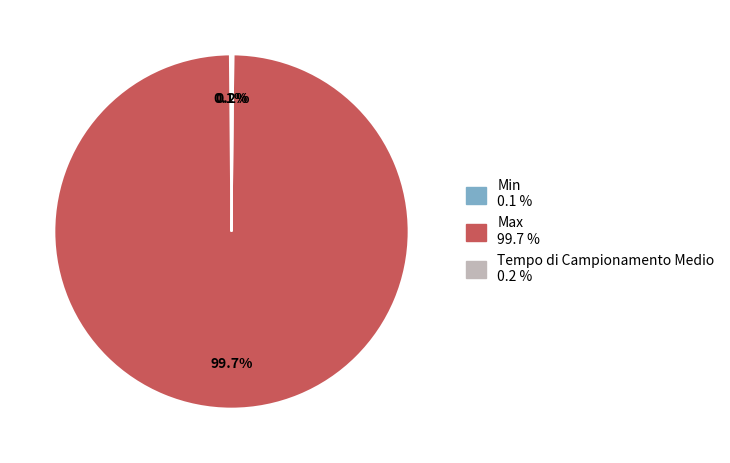

What is the majority slice?

Max